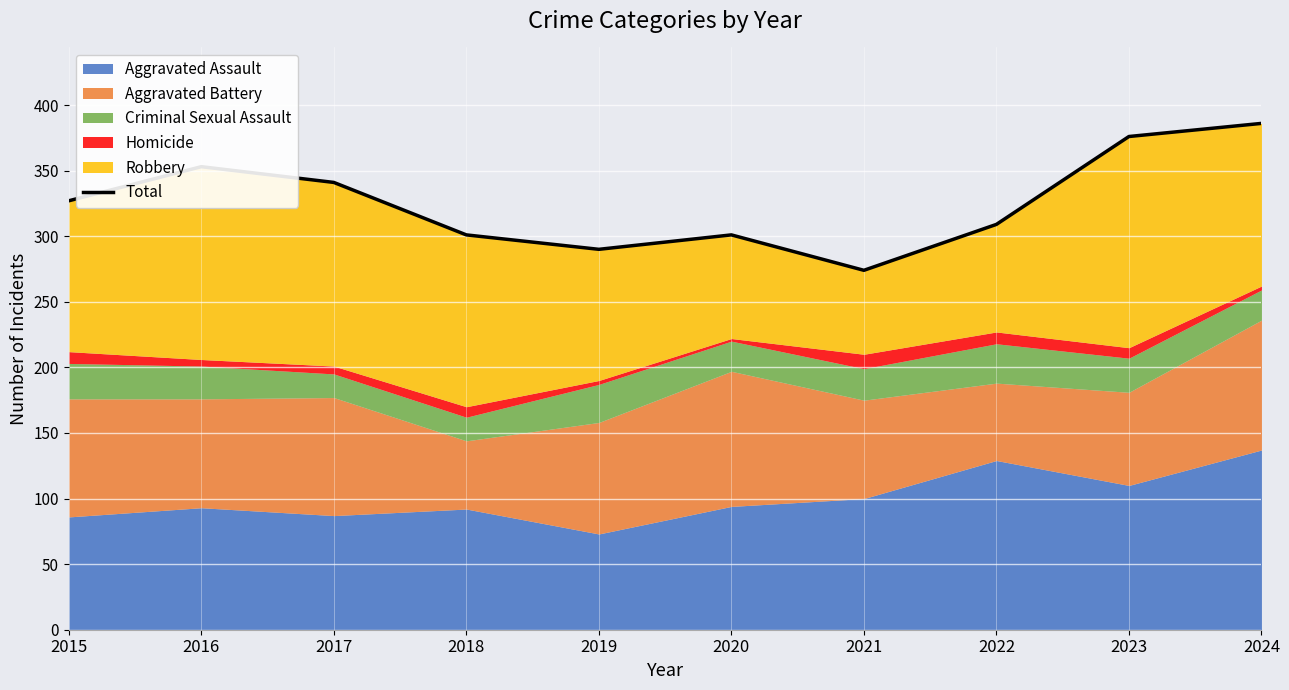

The chart shows a value of 341 at 2017. True or false?

True